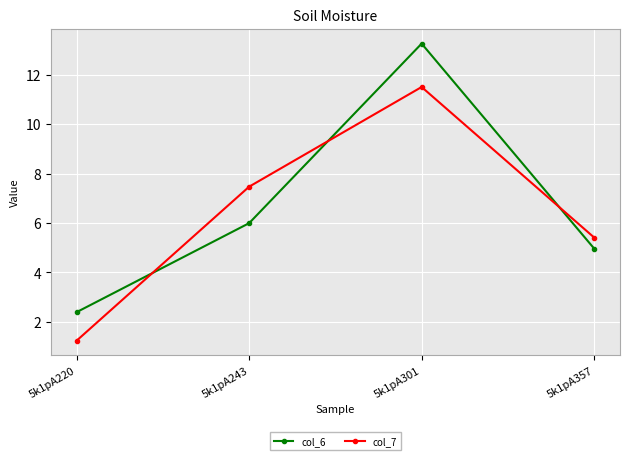

The col_6 series shows 6.0 at 5k1pA243. True or false?

True